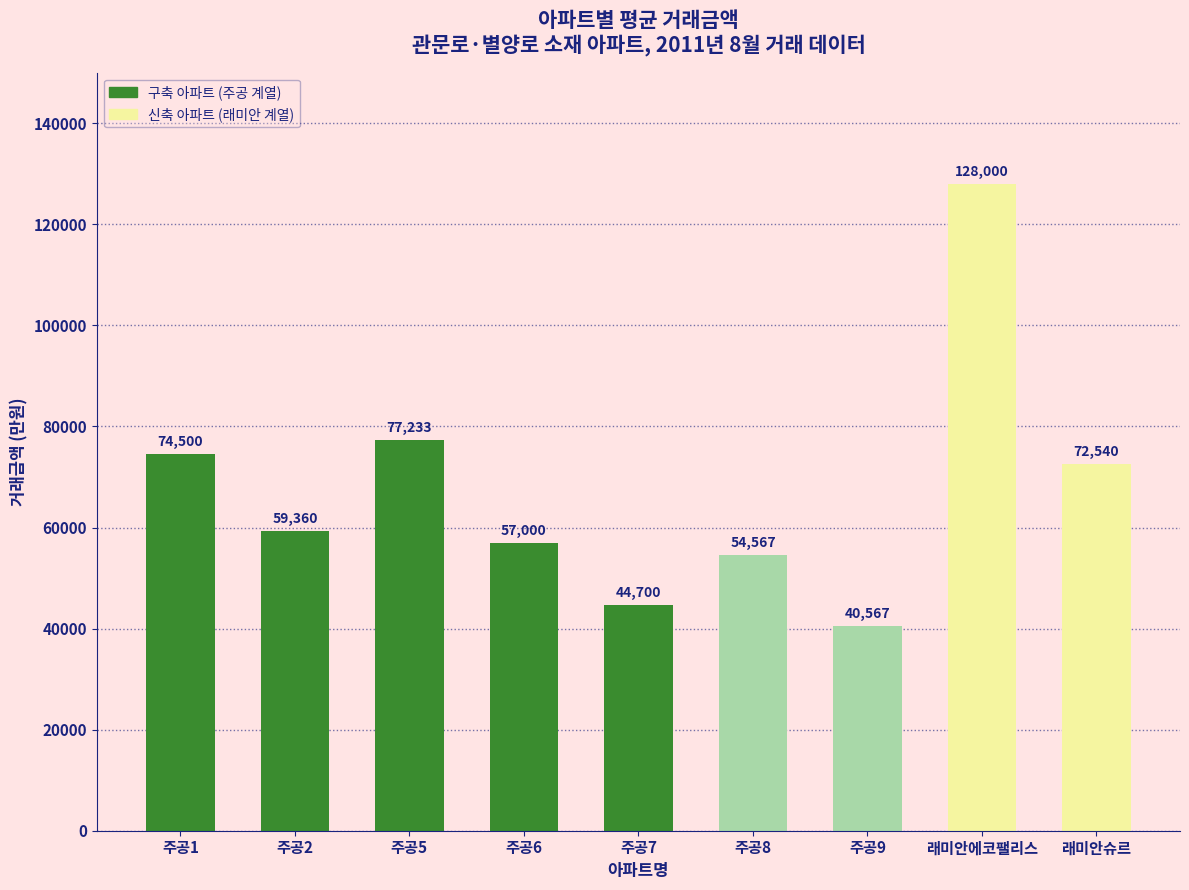

The value at 주공2 is 59360. True or false?

True